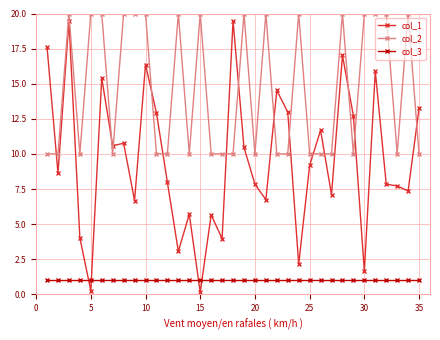

What is the value of the col_2 point at the 11th from the left?

10.0